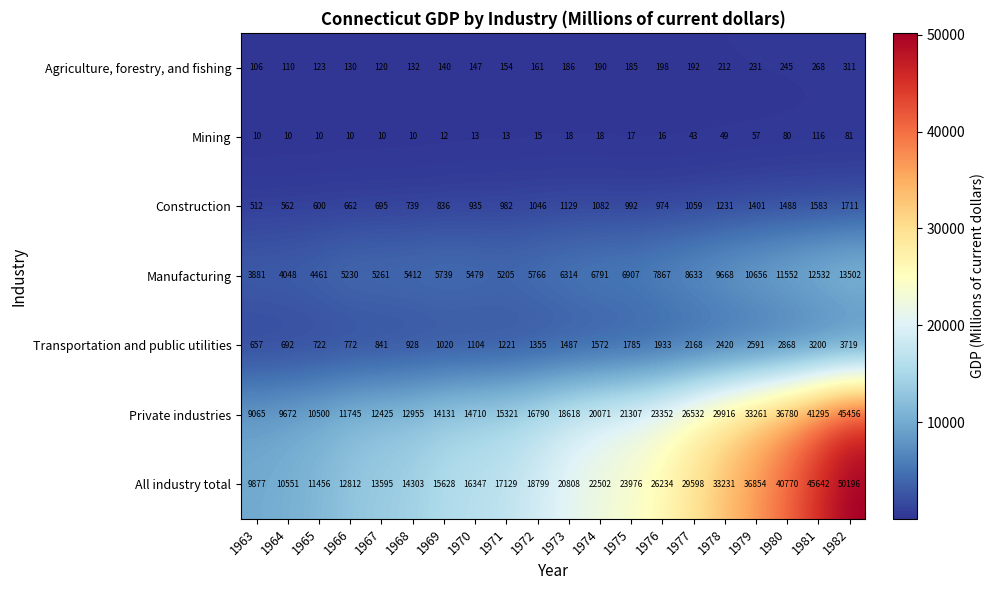

At 1975, list the series in order from smallest to largest.

Mining, Agriculture, forestry, and fishing, Construction, Transportation and public utilities, Manufacturing, Private industries, All industry total